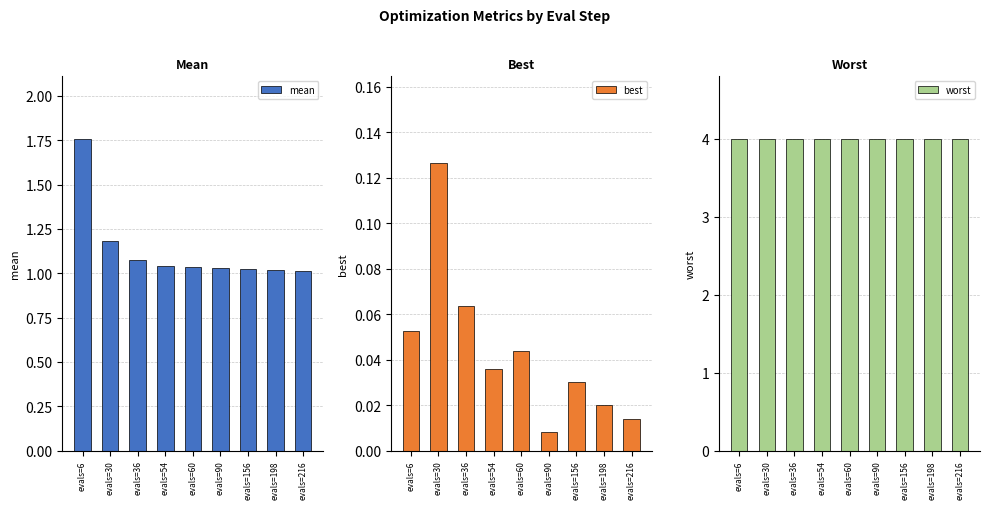

What is the spread (max minus min) of values at evals=30?

3.9